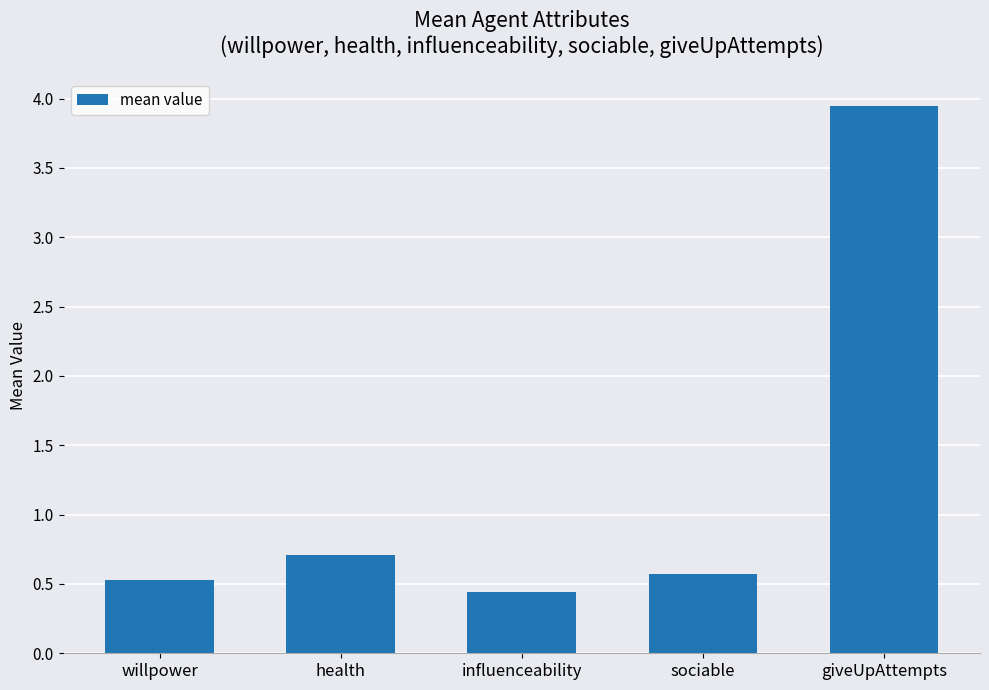

How many categories are shown in the chart?

5